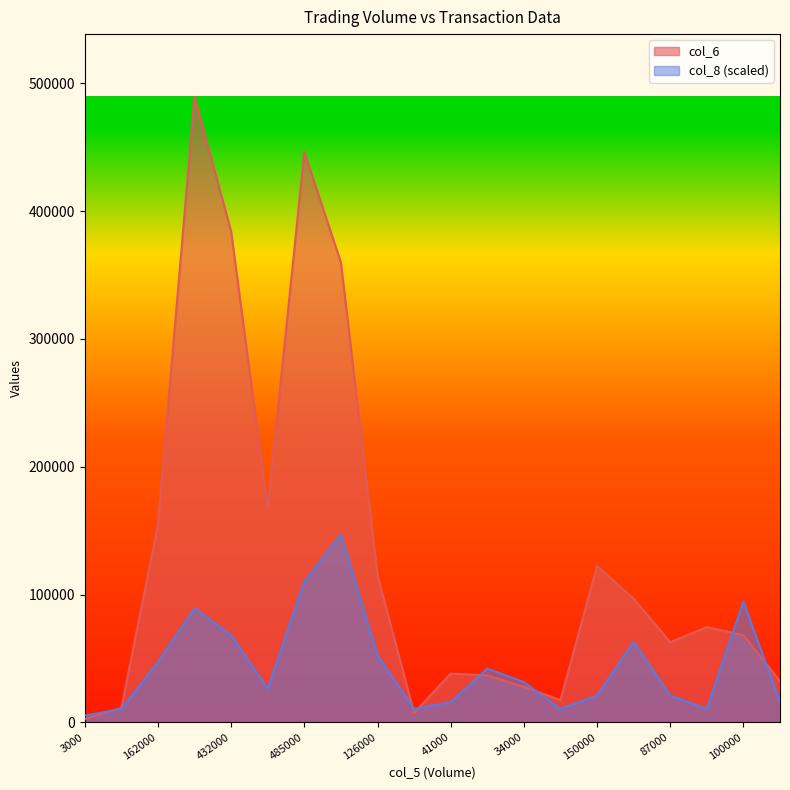

Does the chart display data point markers on the line(s)?

No